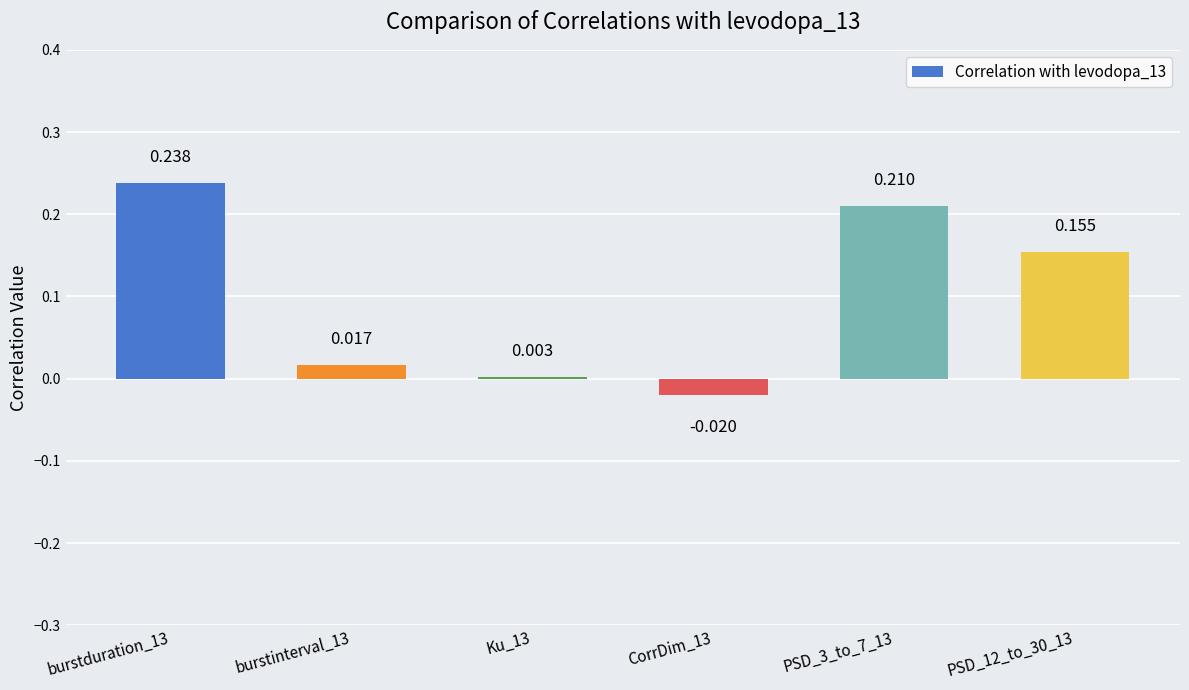

The chart shows a value of 0.0 at burstinterval_13. True or false?

False